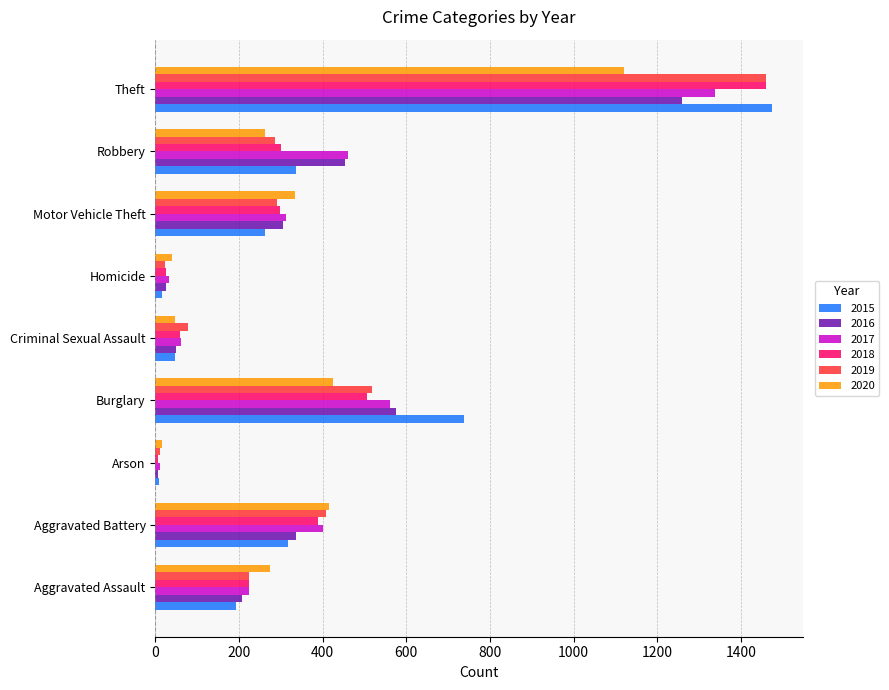

Is the value of 2015 at Theft greater than the value of 2018 at Aggravated Battery?

Yes